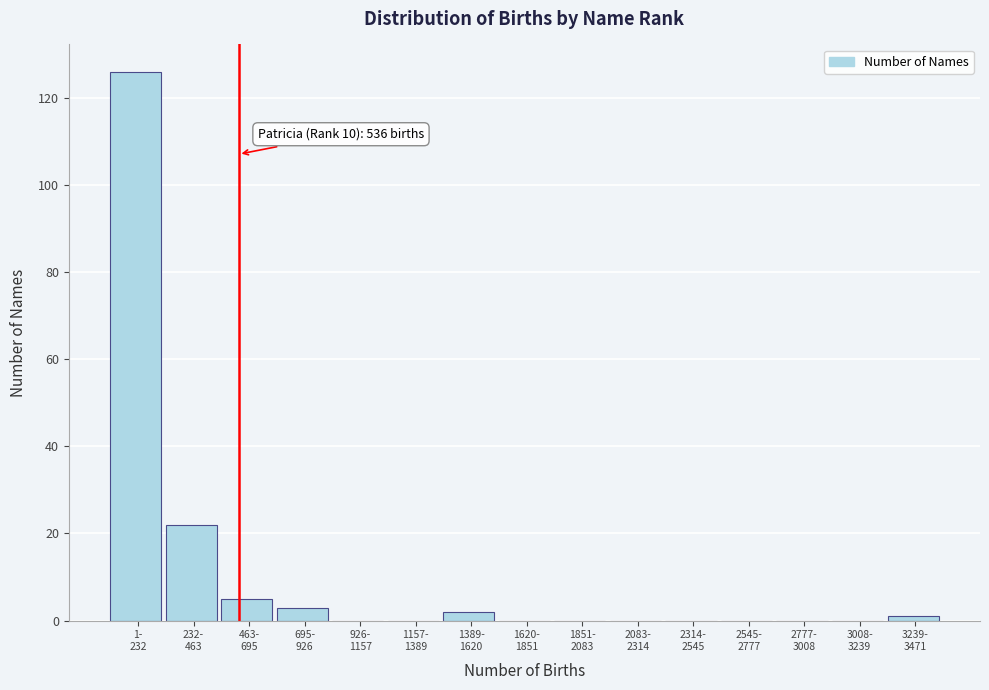

What is the maximum value shown in the chart?

126